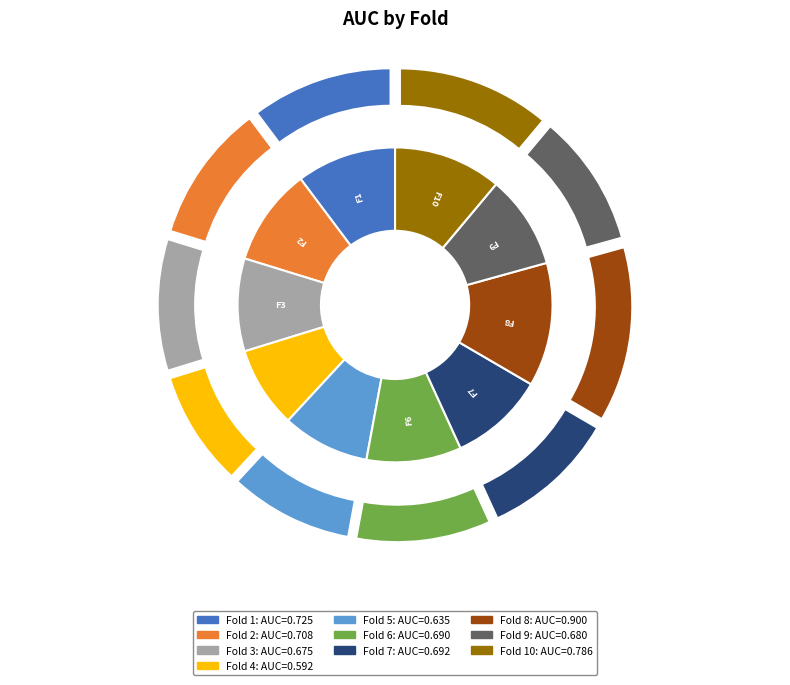

Rank the categories by value from highest to lowest.

Fold 8, Fold 10, Fold 1, Fold 2, Fold 7, Fold 6, Fold 9, Fold 3, Fold 5, Fold 4